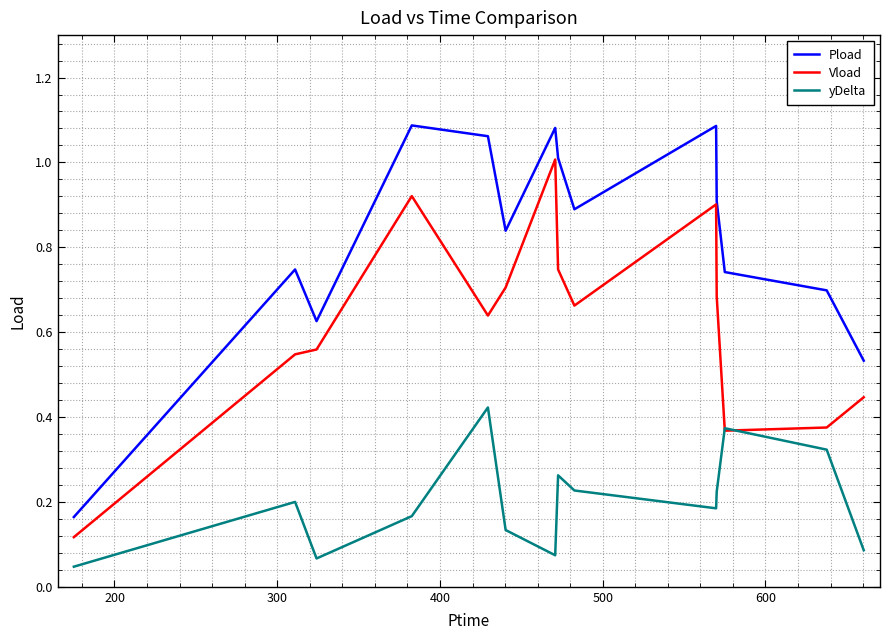

List the series in order of their overall mean, lowest first.

yDelta, Vload, Pload